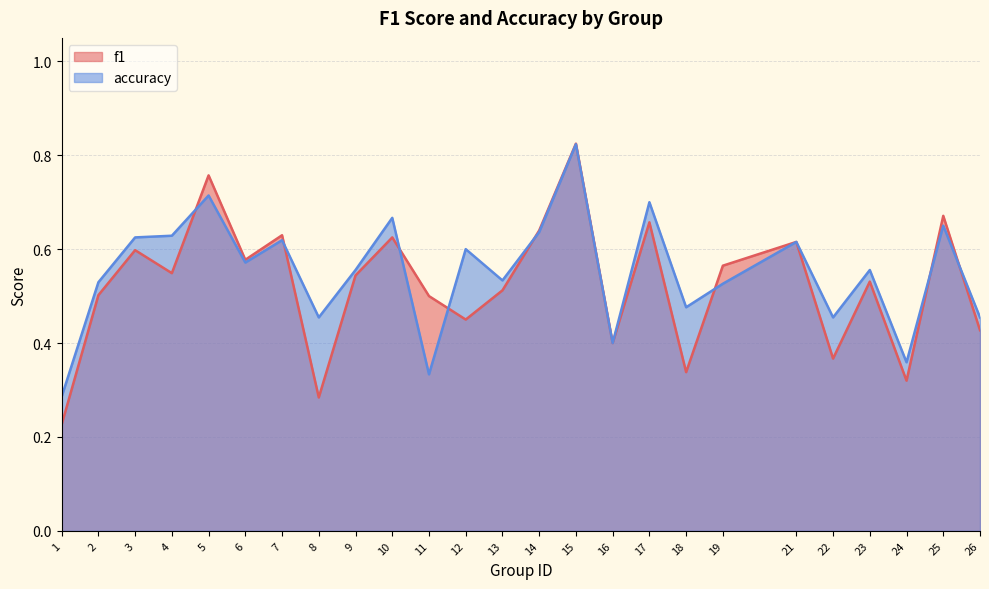

What is the value of the f1 point at the 24th from the left?

0.7